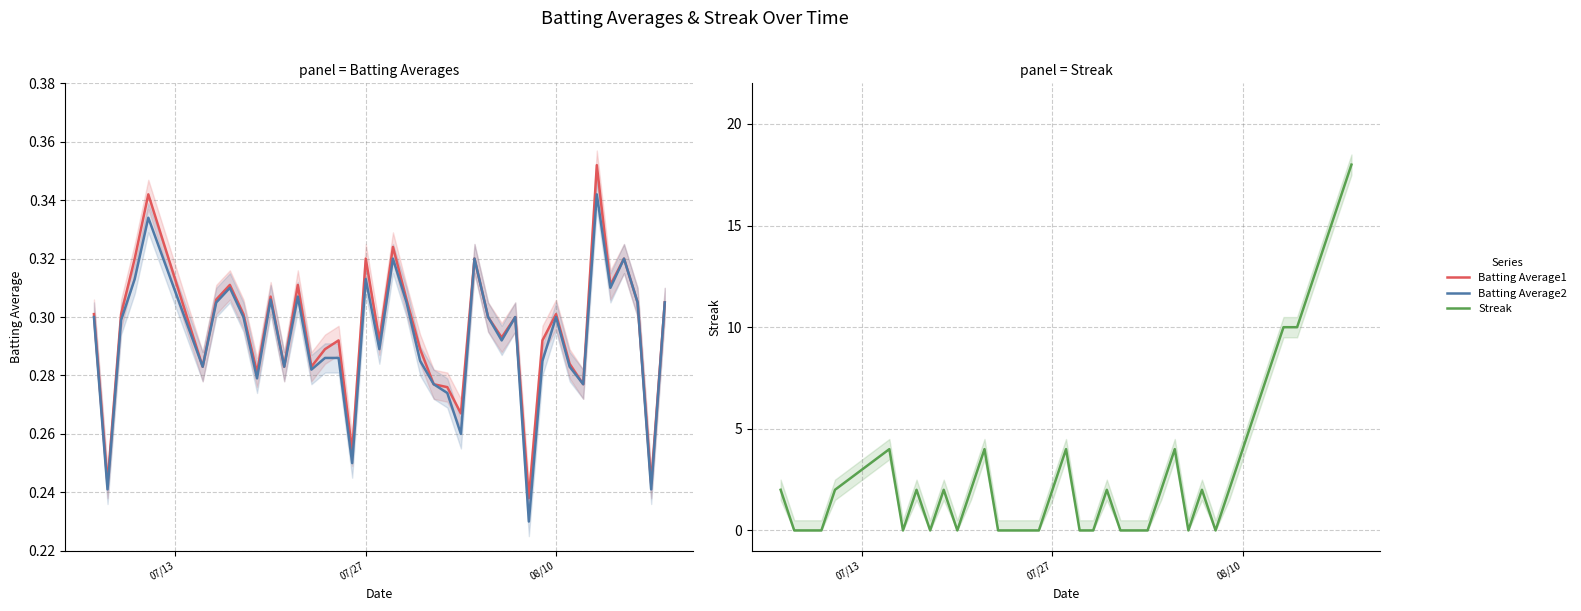

Which series has the largest range (max minus min)?

Streak